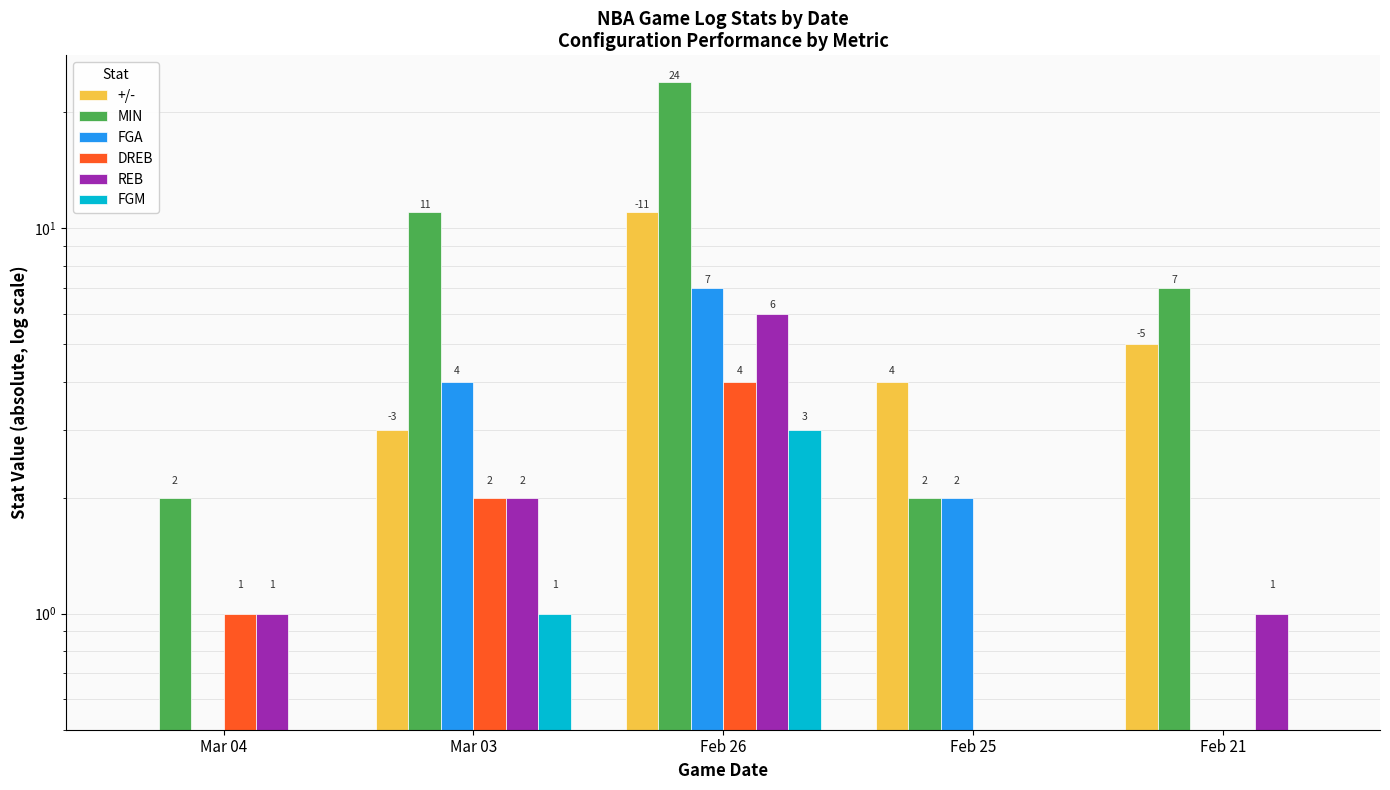

Which series has the largest range (max minus min)?

MIN